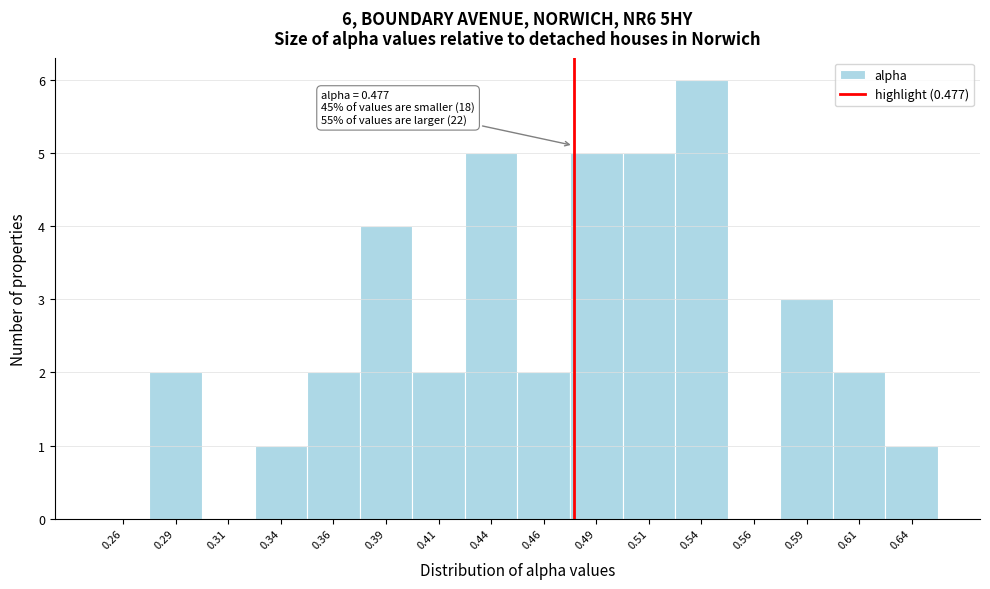

Over which range of the x-axis is the bar tallest?

0.525 to 0.550